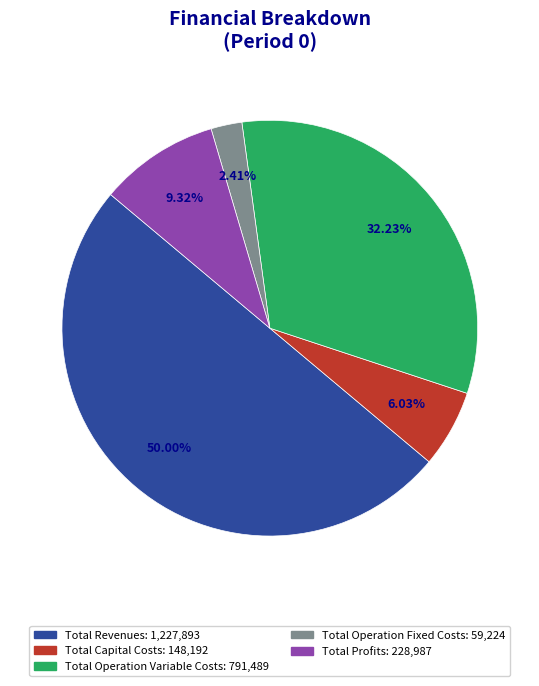

True or false: Total Profits accounts for 9% of the total.

True